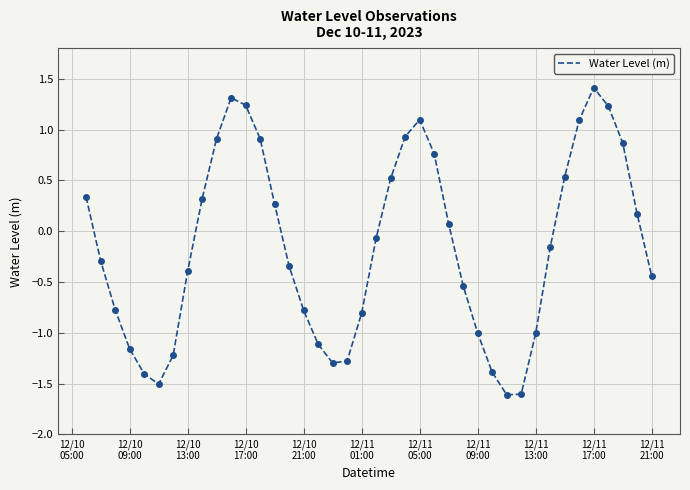

What is the difference between the maximum and minimum values?

3.0